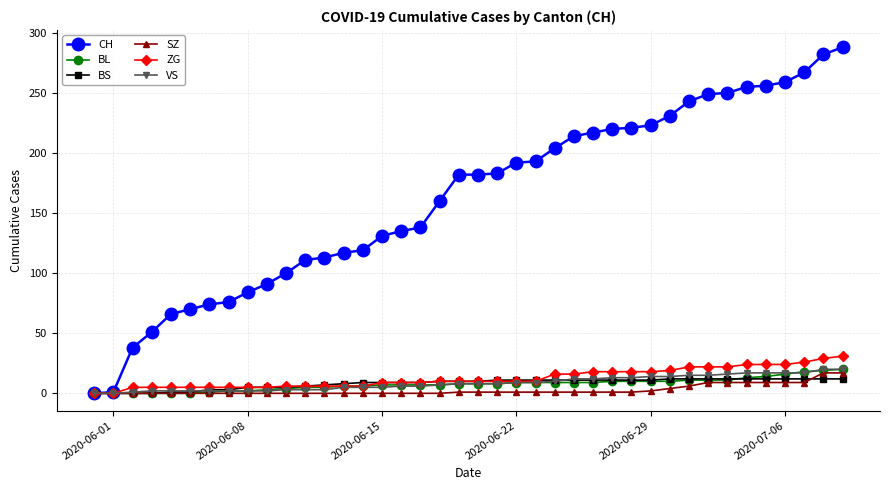

What is the maximum value shown in the chart?

288